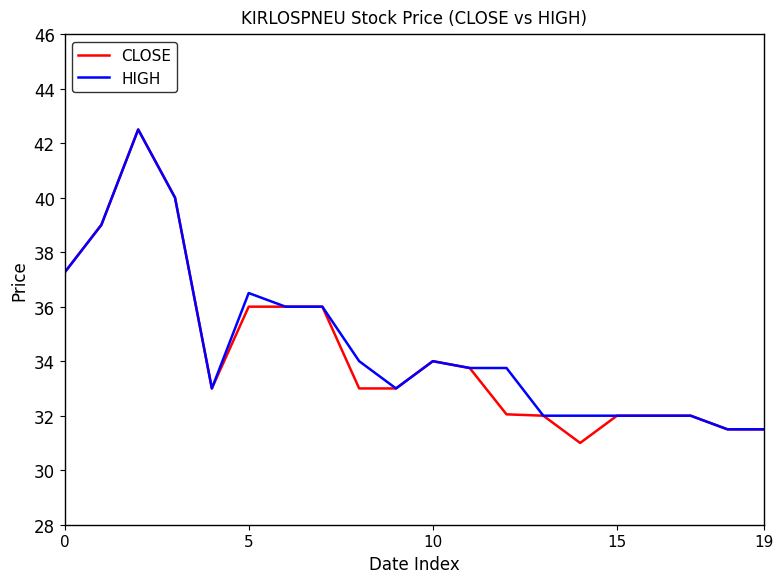

What is the sum of all HIGH values?

691.8